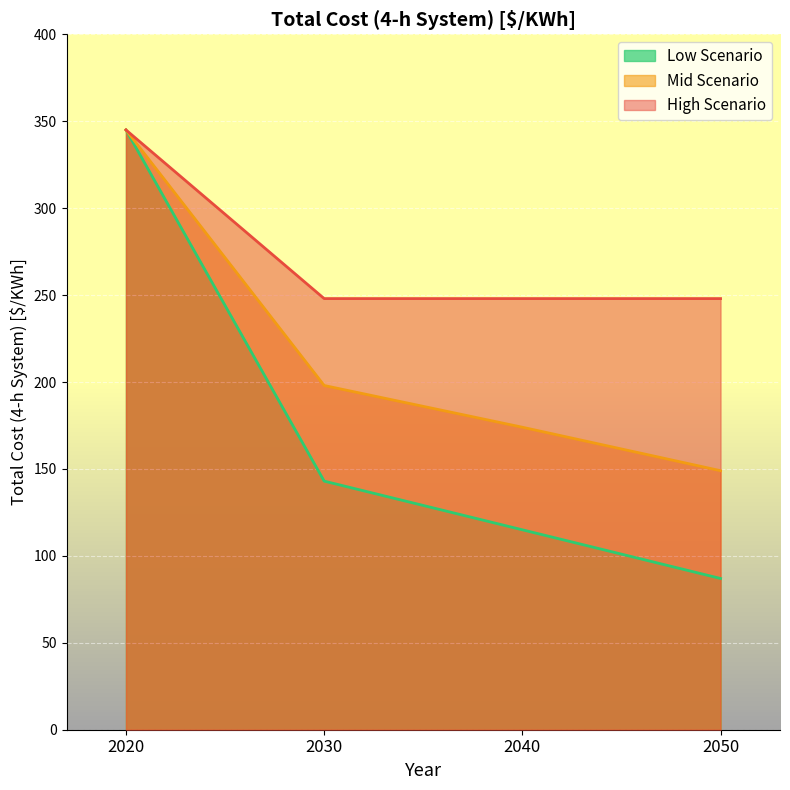

How many values in the Mid Scenario series are below 198?

2